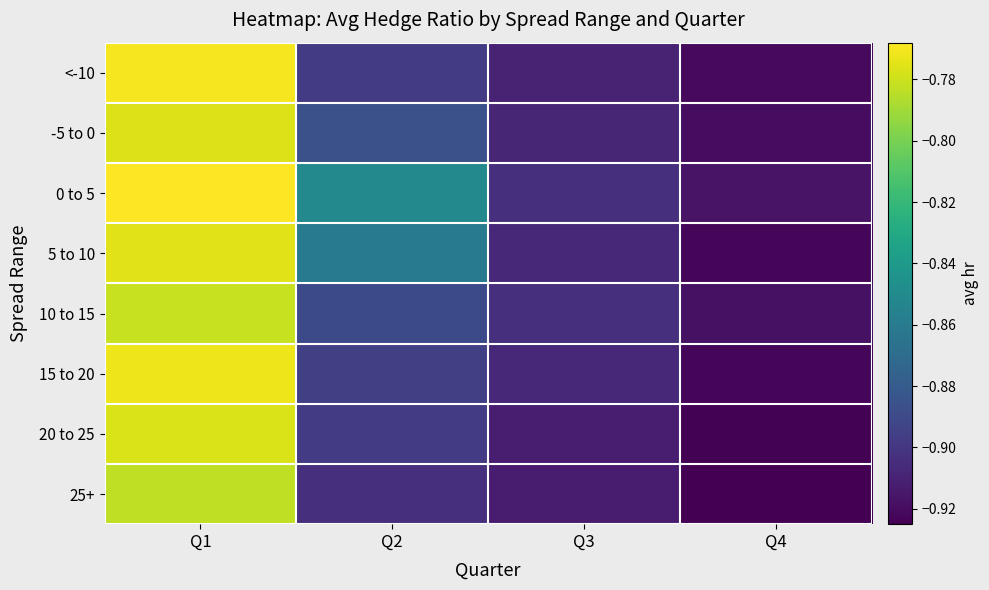

Reading left to right, what are all the values shown in this chart?

<-10: Q1=-0.8	Q2=-0.9	Q3=-0.9	Q4=-0.9
-5 to 0: Q1=-0.8	Q2=-0.9	Q3=-0.9	Q4=-0.9
0 to 5: Q1=-0.8	Q2=-0.9	Q3=-0.9	Q4=-0.9
5 to 10: Q1=-0.8	Q2=-0.9	Q3=-0.9	Q4=-0.9
10 to 15: Q1=-0.8	Q2=-0.9	Q3=-0.9	Q4=-0.9
15 to 20: Q1=-0.8	Q2=-0.9	Q3=-0.9	Q4=-0.9
20 to 25: Q1=-0.8	Q2=-0.9	Q3=-0.9	Q4=-0.9
25+: Q1=-0.8	Q2=-0.9	Q3=-0.9	Q4=-0.9